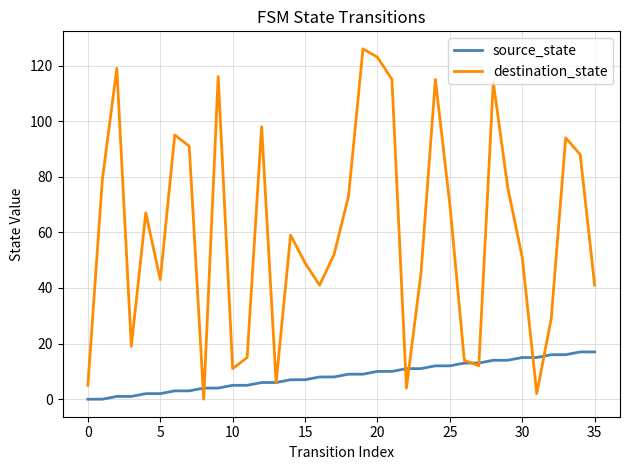

Reading left to right, transcribe all the data shown in this chart.

source_state: 0	0	1	1	2	2	3	3	4	4	5	5	6	6	7	7	8	8	9	9	10	10	11	11	12	12	13	13	14	14	15	15	16	16	17	17
destination_state: 5	79	119	19	67	43	95	91	0	116	11	15	98	6	59	49	41	52	73	126	123	115	4	45	115	70	14	12	114	76	51	2	29	94	88	41